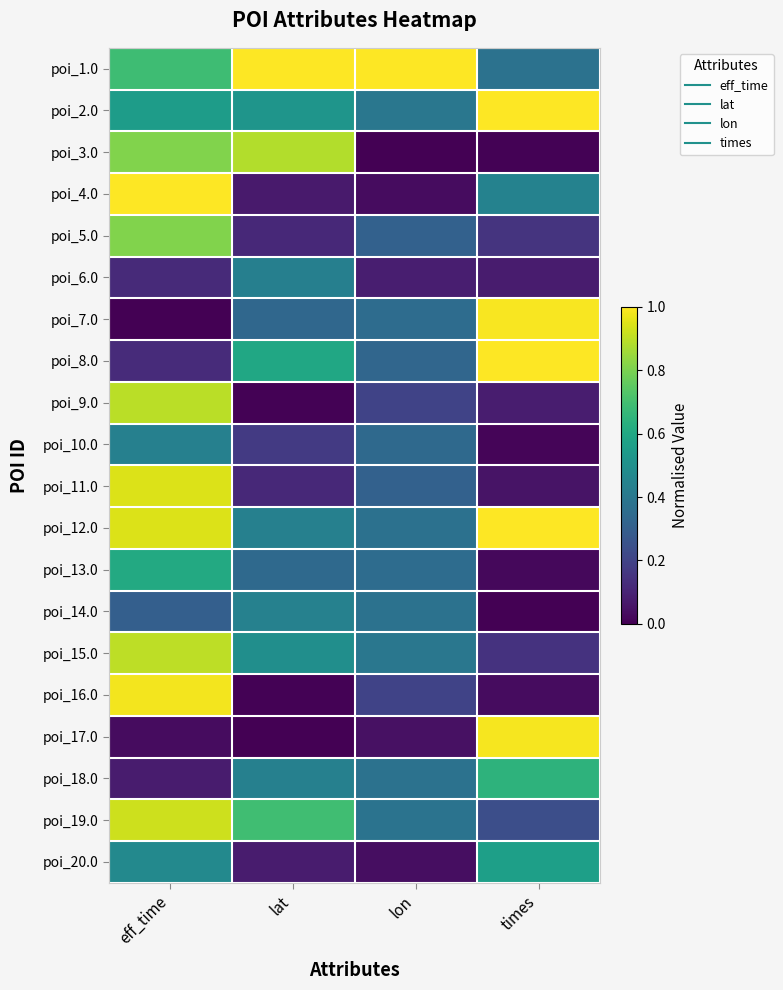

Count the number of data series in this chart.

20